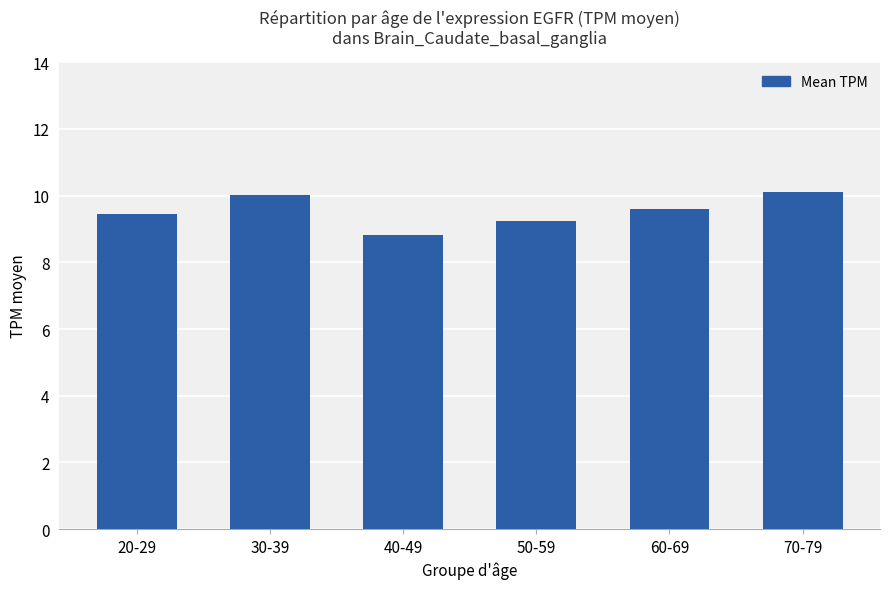

Are the bars grouped side by side (vs. stacked)?

No